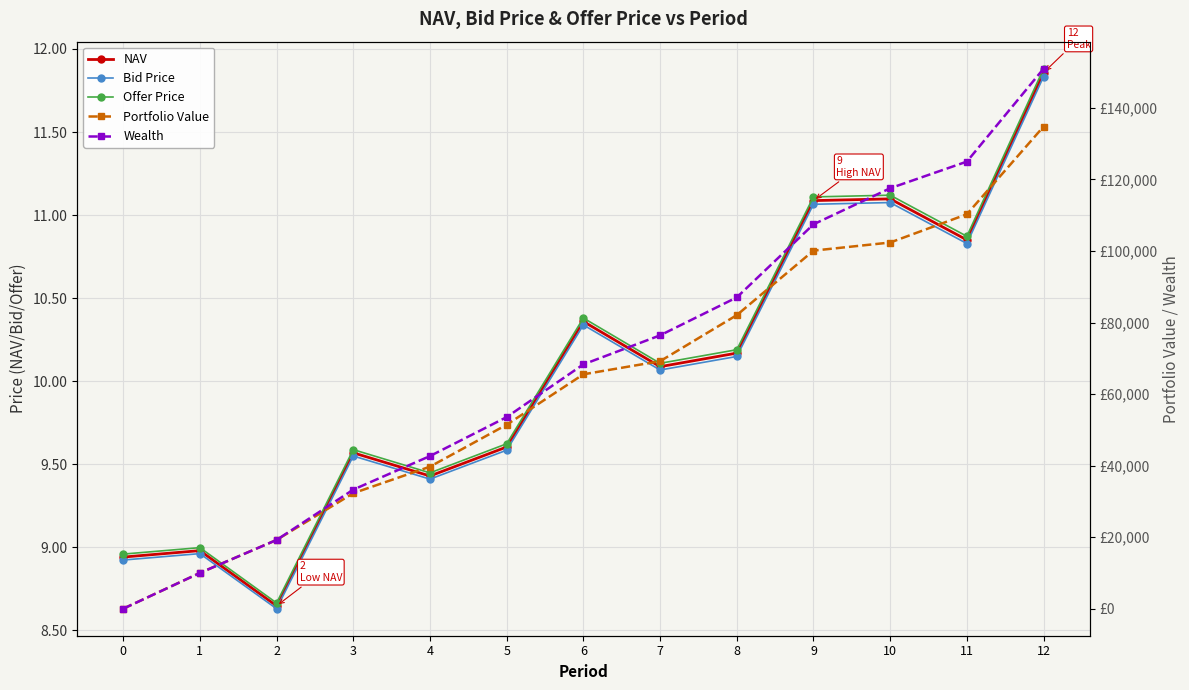

Is it true that Bid Price equals 12.7 at 1?

False